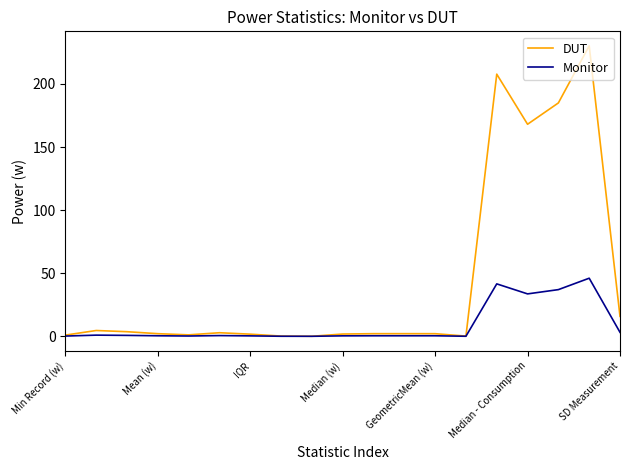

What are all the series names shown in the legend?

DUT, Monitor